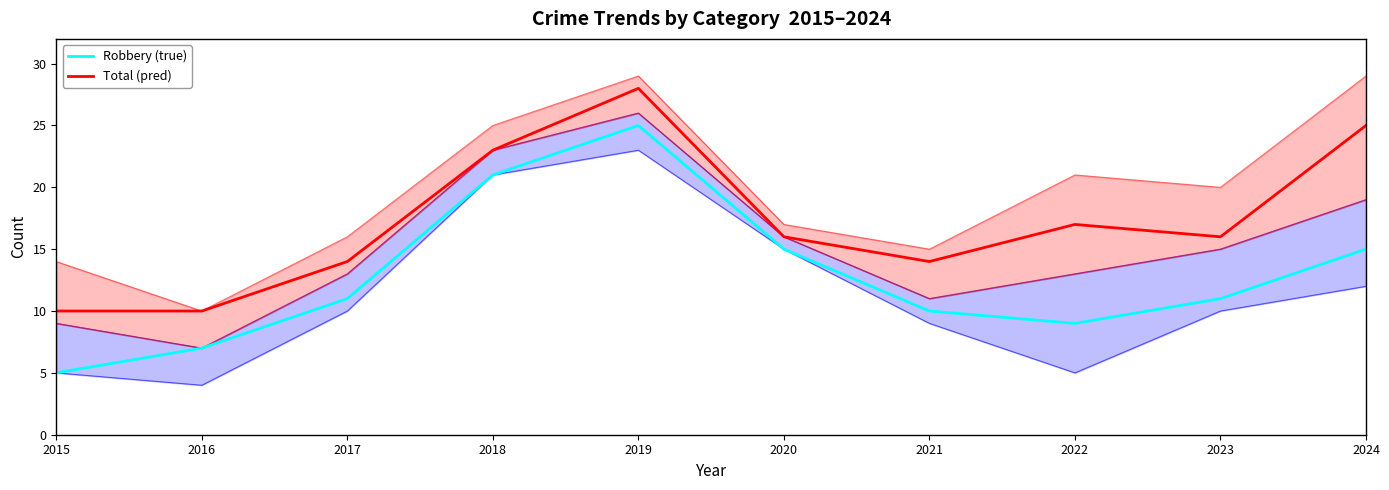

At how many categories does at least one series exceed 19?

3